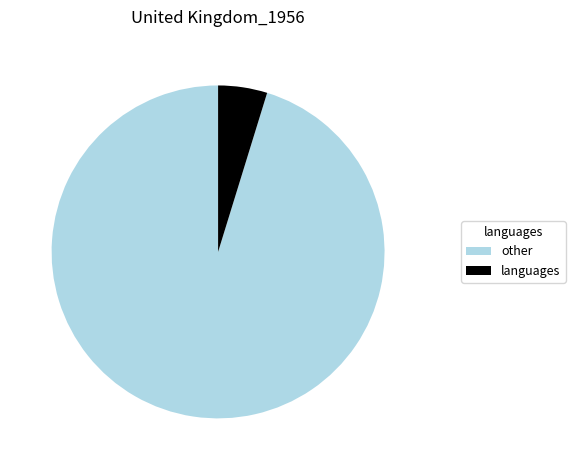

Does any single category account for the majority?

Yes